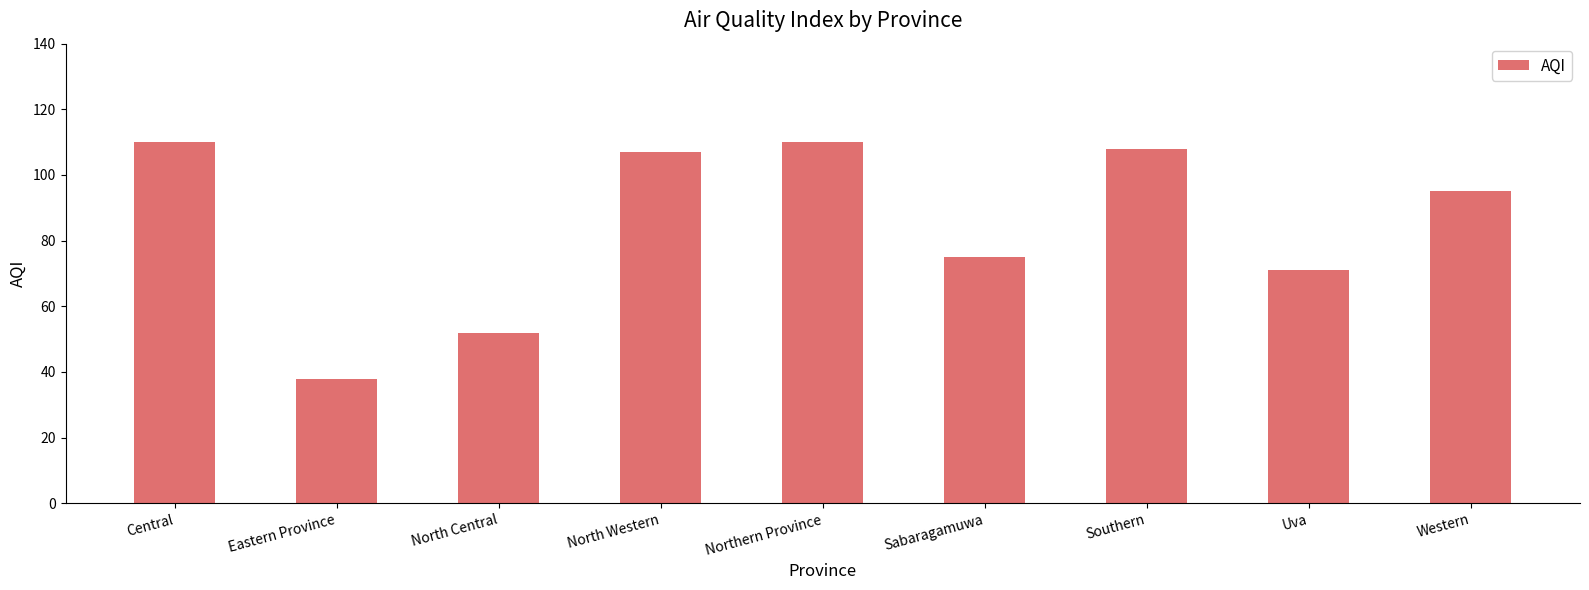

What is the label of the 9th bar from the right?

Central